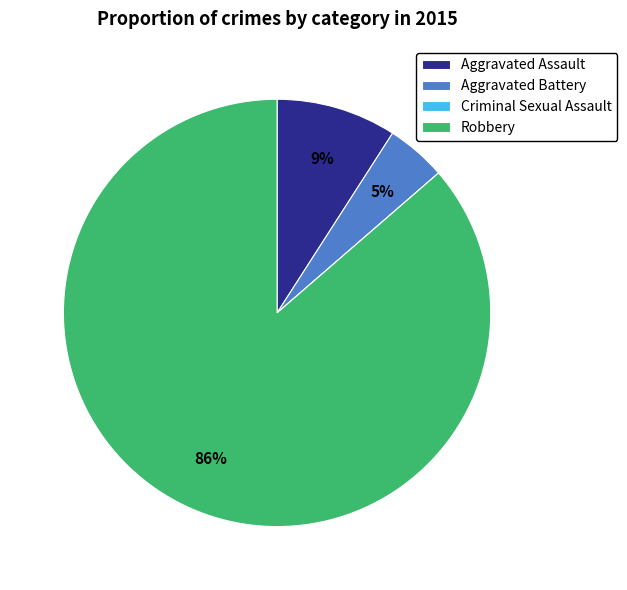

Which slice represents more than half of the pie?

Robbery